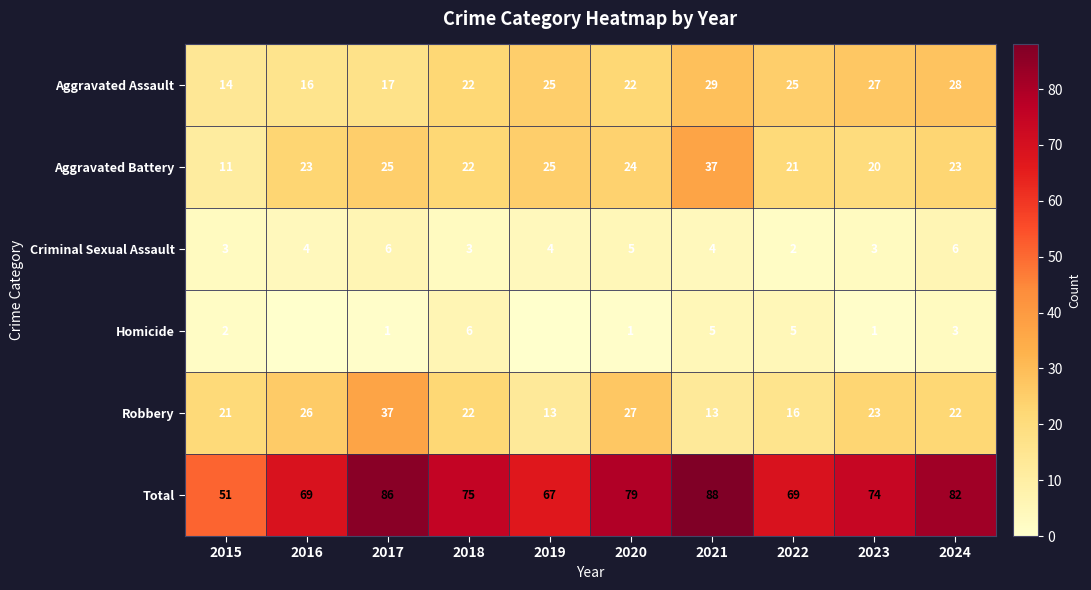

What is the difference between the highest and lowest values at 2021?

84